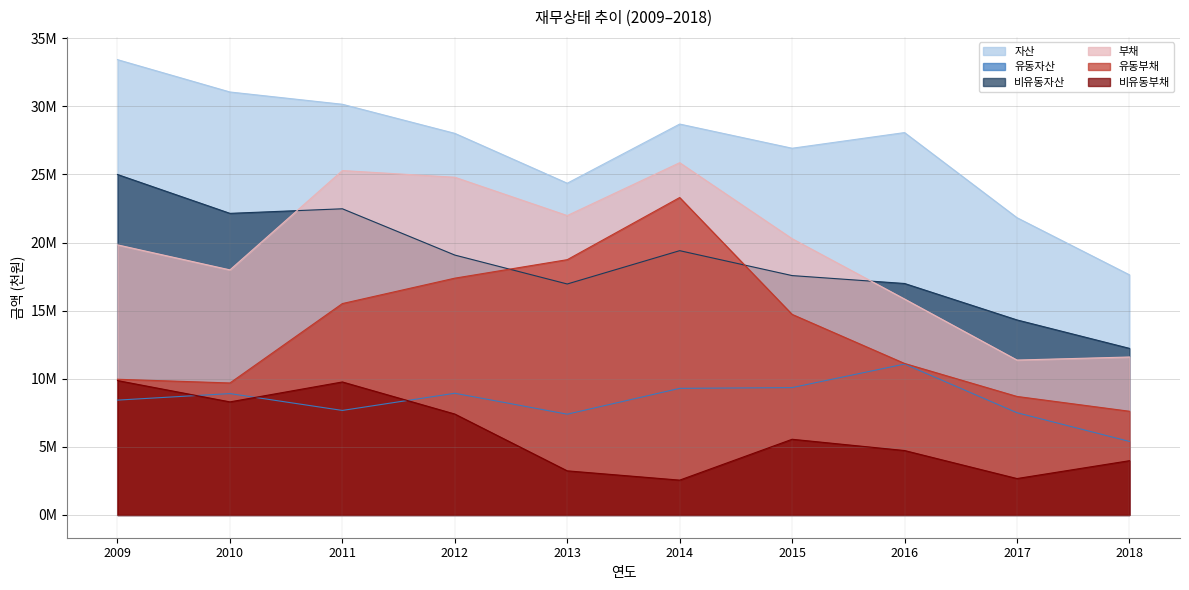

Is it true that 자산 equals 14959862 at 2016?

False